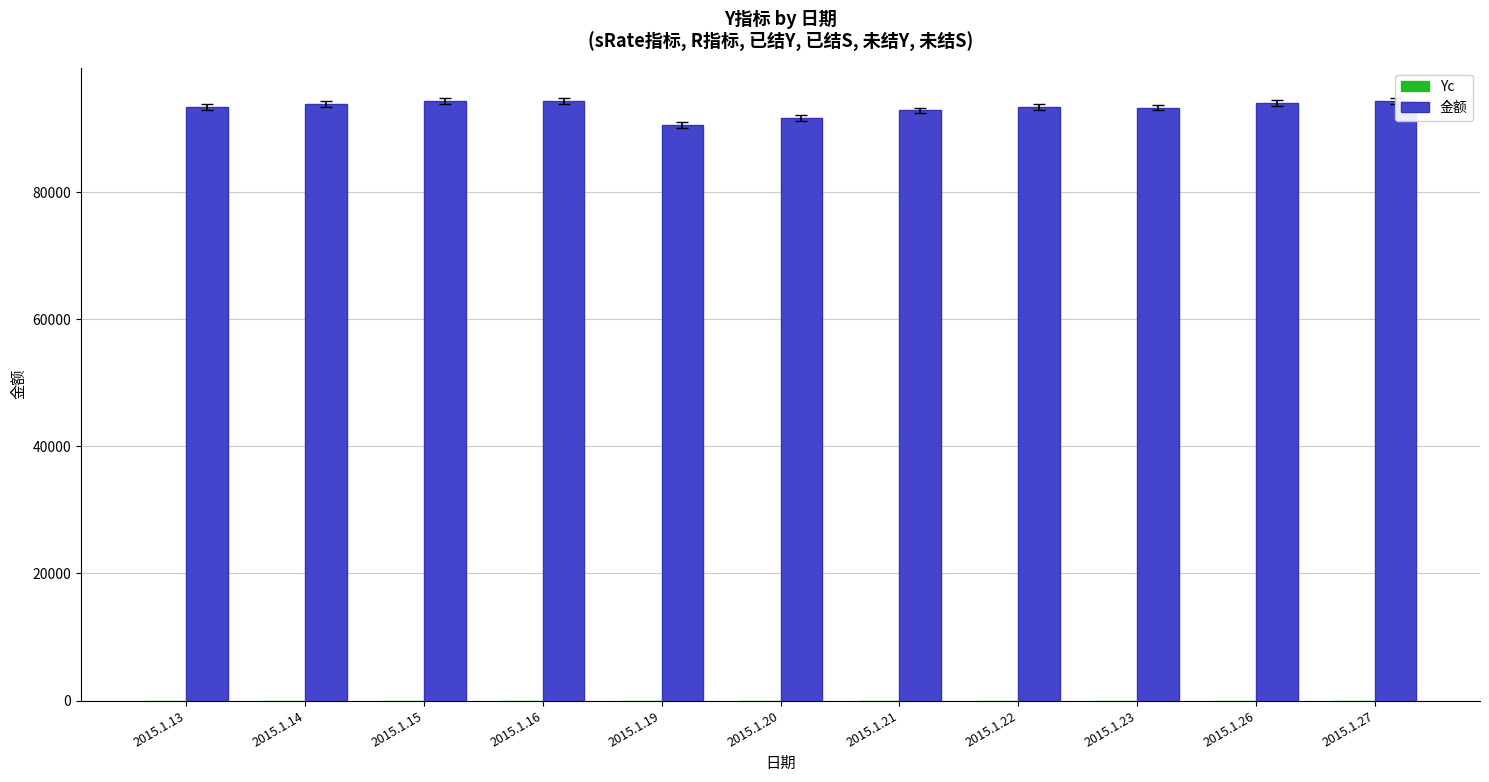

What is the ratio of the value at 2015.1.21 to the value at 2015.1.15?

1.0